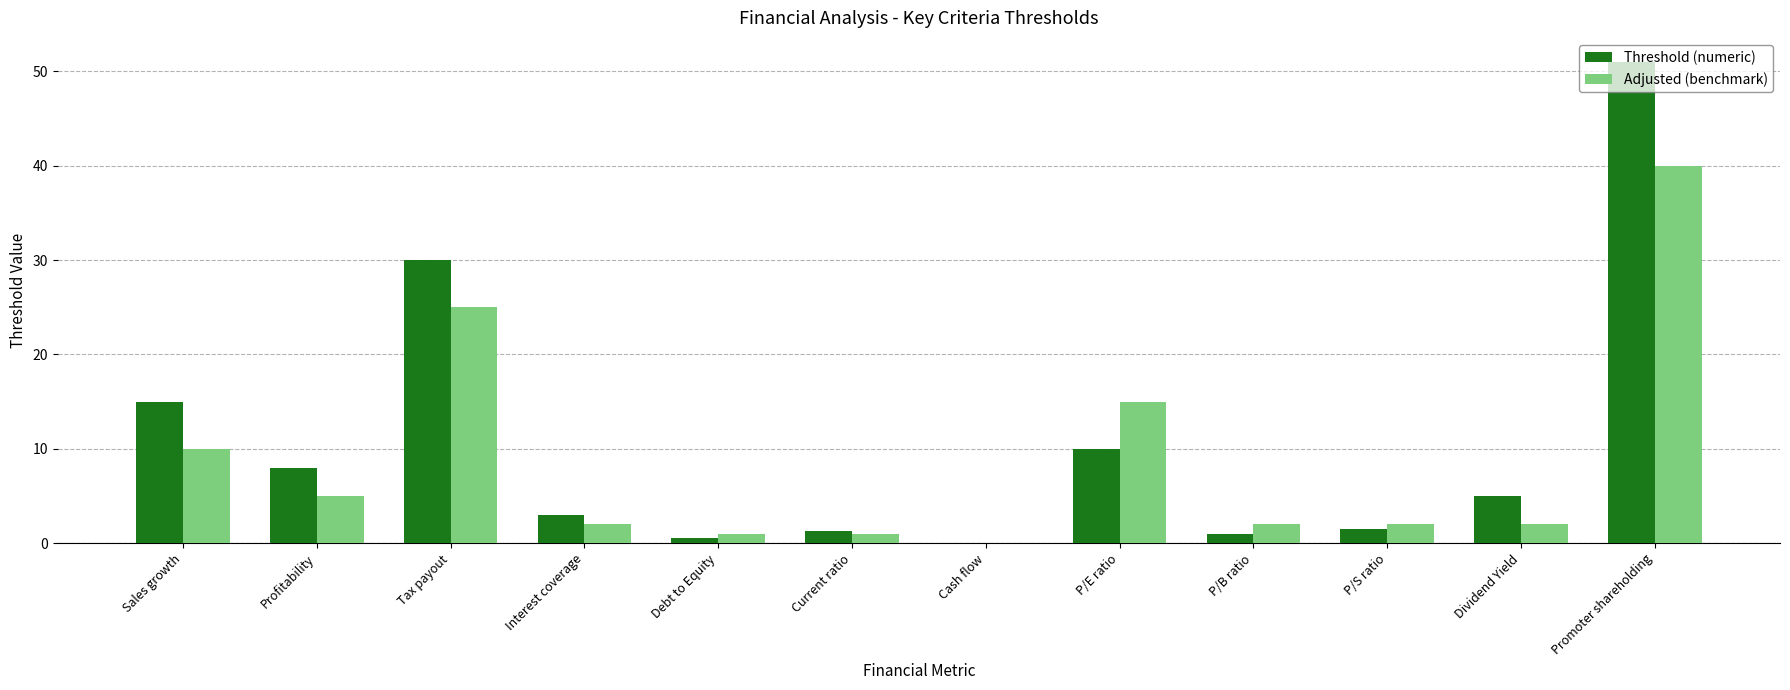

Is the value of Adjusted (benchmark) at P/E ratio greater than the value of Threshold (numeric) at Cash flow?

Yes